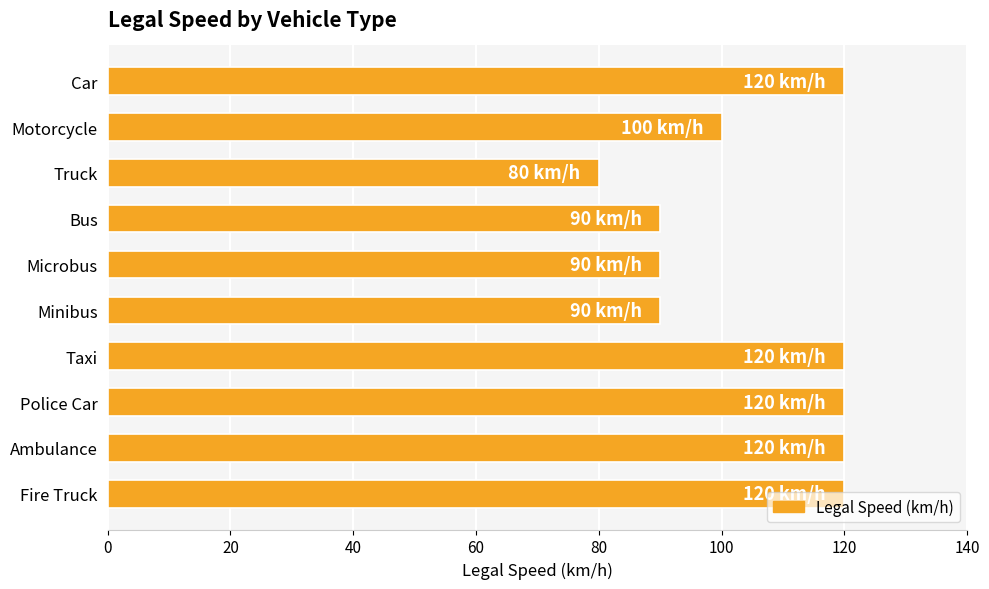

Is it true that the value at Car is 120?

True